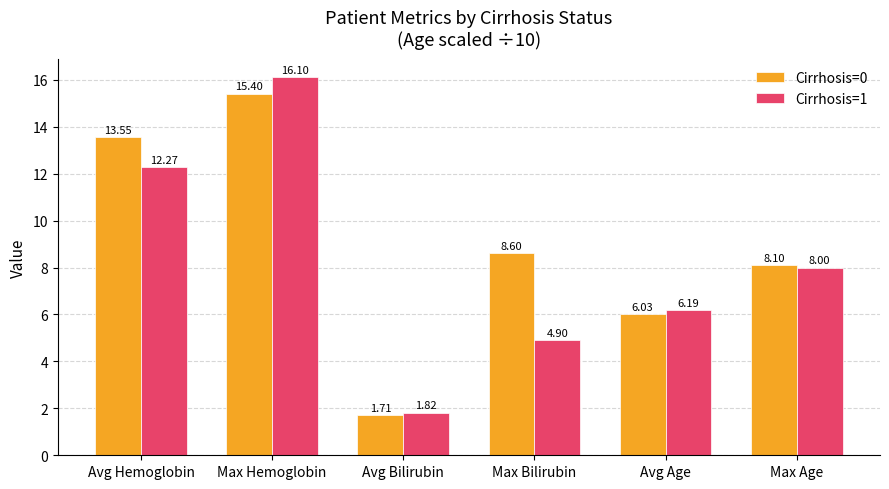

List the series in order of their peak value, highest first.

Cirrhosis=1, Cirrhosis=0